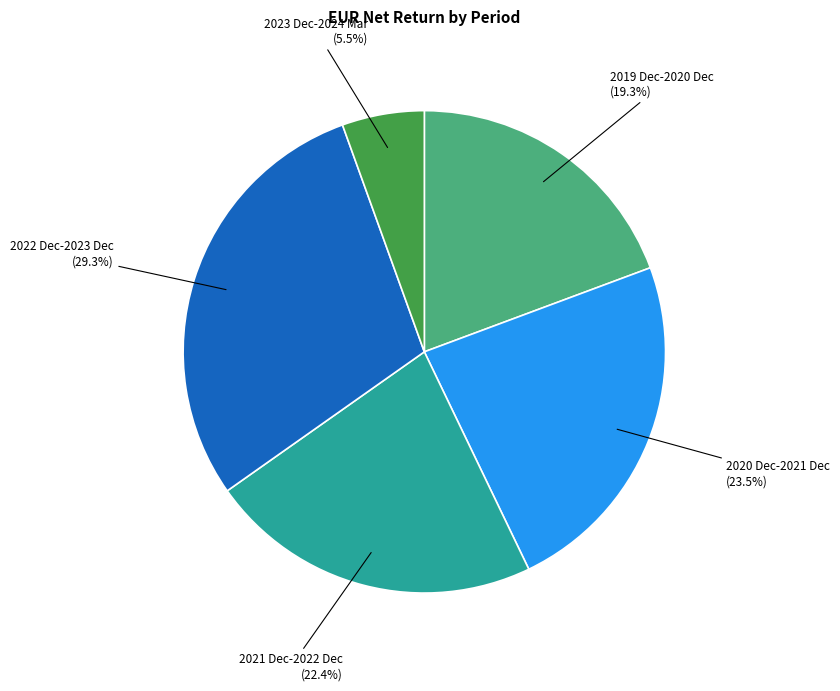

How many segments does this pie chart have?

5